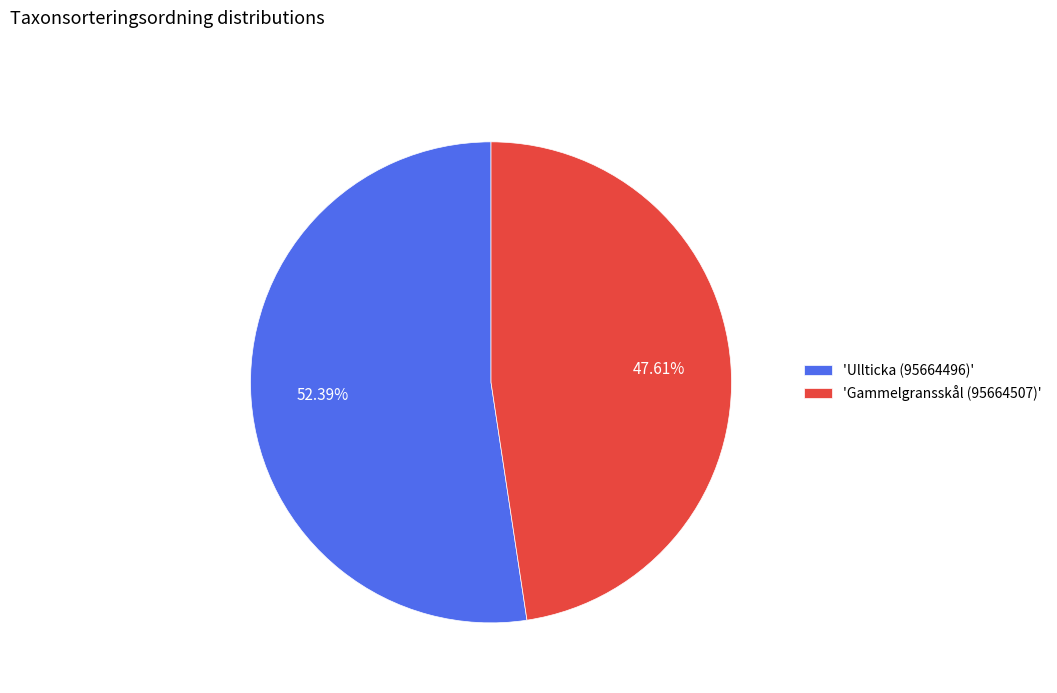

Rank the categories by value from highest to lowest.

'Ullticka (95664496)', 'Gammelgransskål (95664507)'